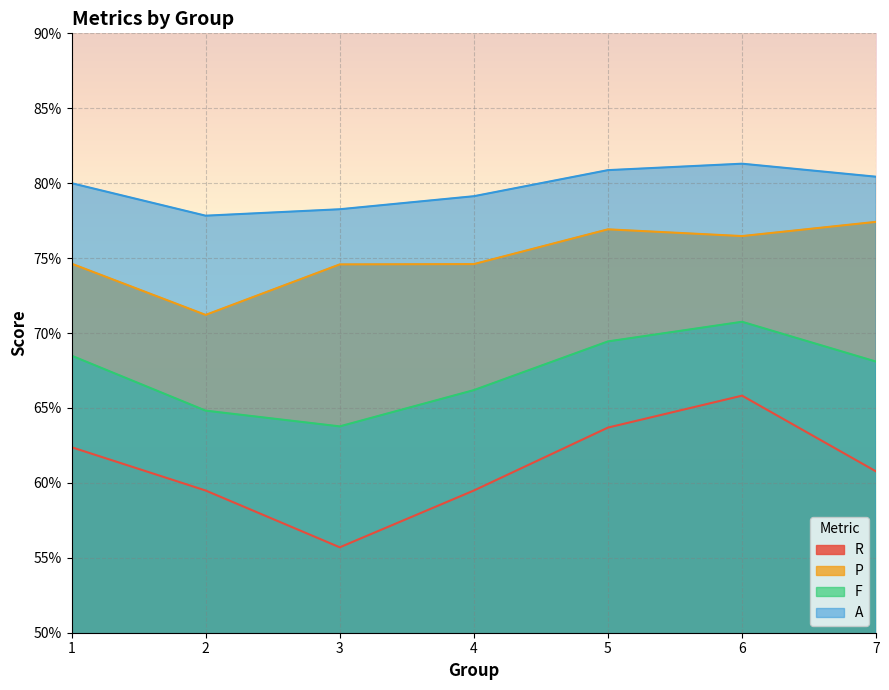

Which series has the largest total across all categories?

A